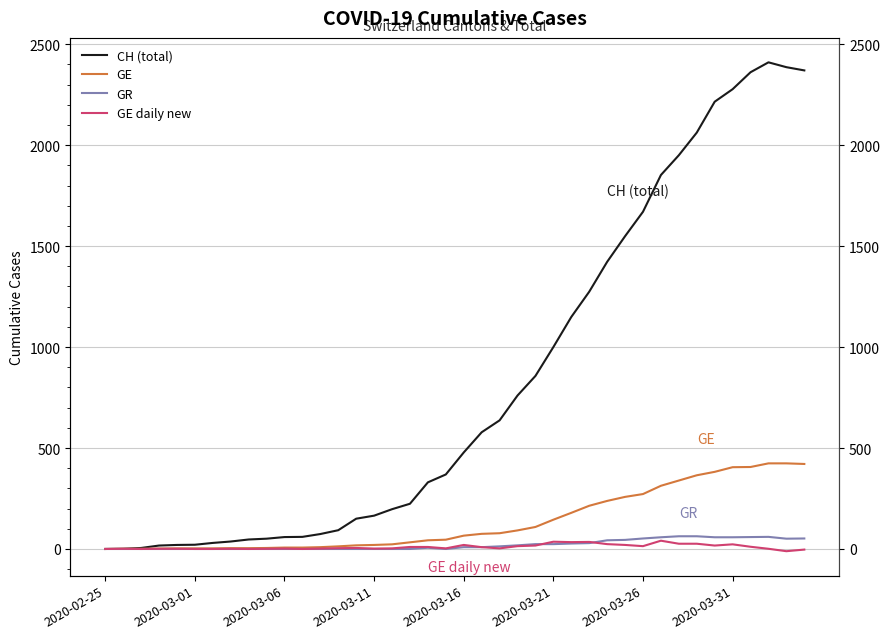

Which series has the widest spread of values?

CH (total)